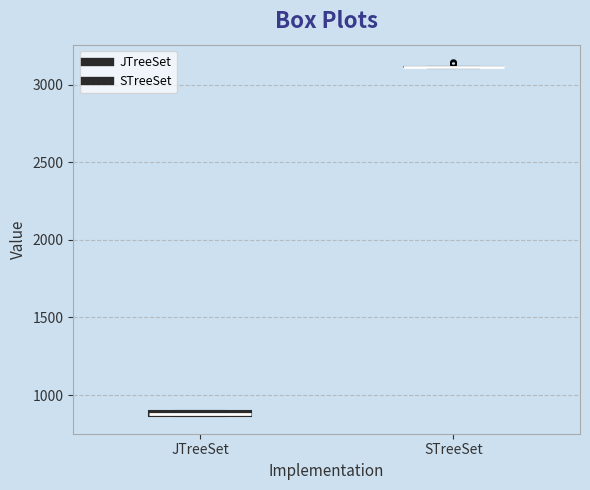

Where is the upper edge of the box for JTreeSet on the y-axis? The values are not printed on the chart, so give them approximately, as read against the axis.

900